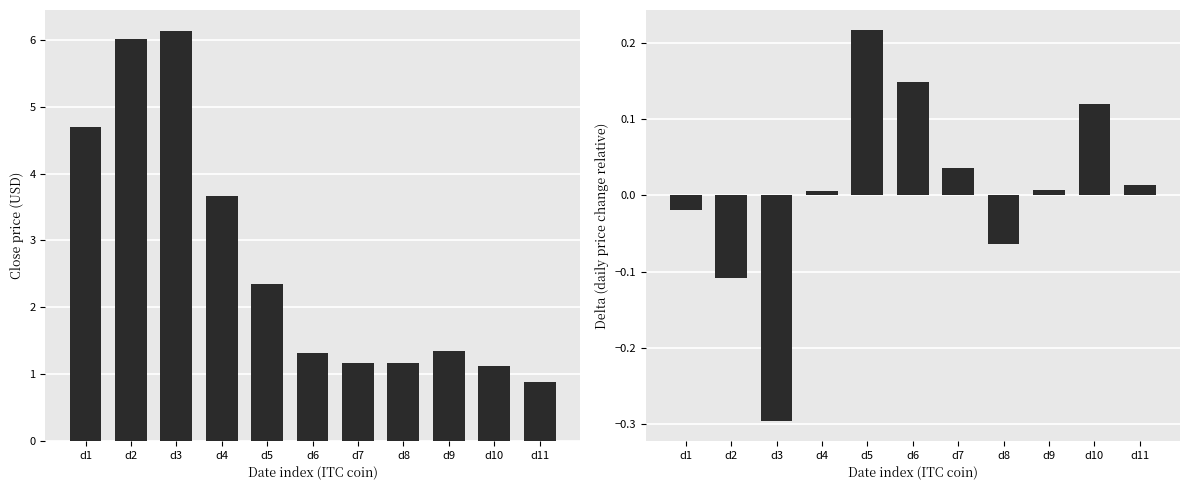

What is the difference between the maximum and minimum values in the Delta series?

0.5